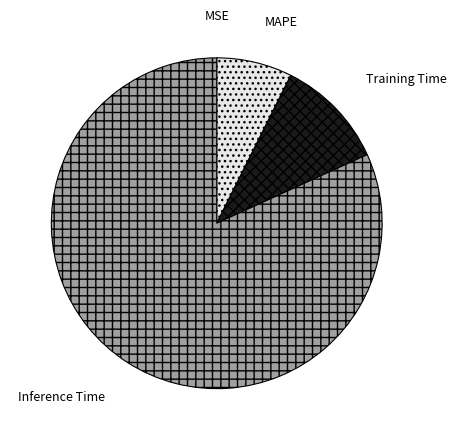

Which has a higher value, Training Time or Inference Time?

Inference Time